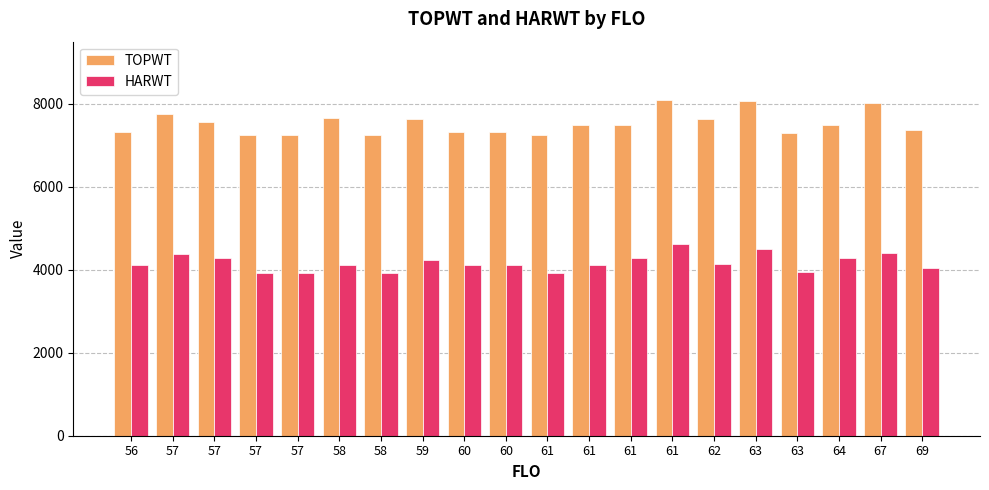

The value of TOPWT at 61 is 8086. True or false?

True